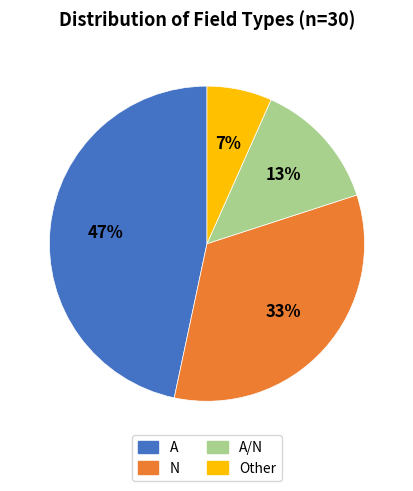

To the nearest percent, what is the average slice percentage?

25%